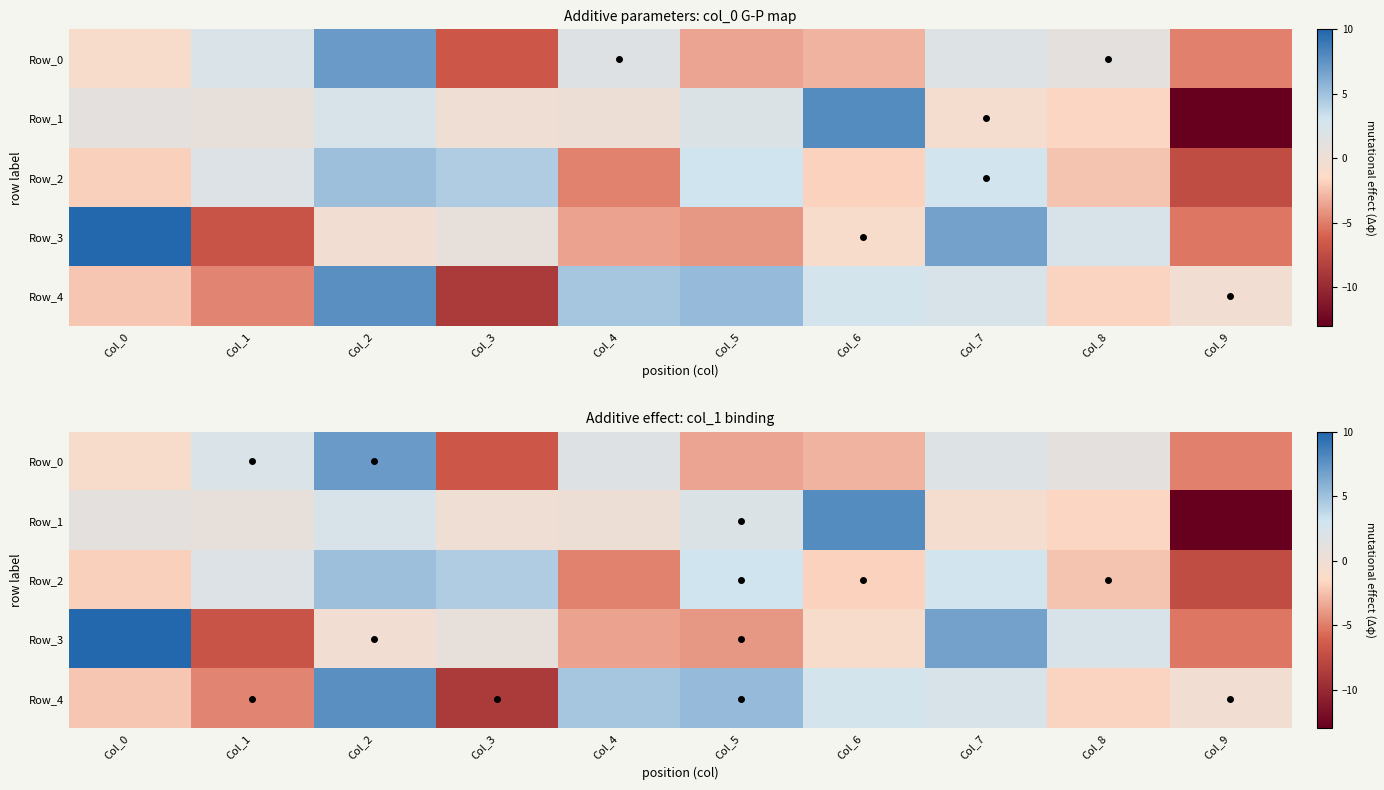

Is the value of Row_0 at Col_8 greater than the value of Row_3 at Col_3?

Yes